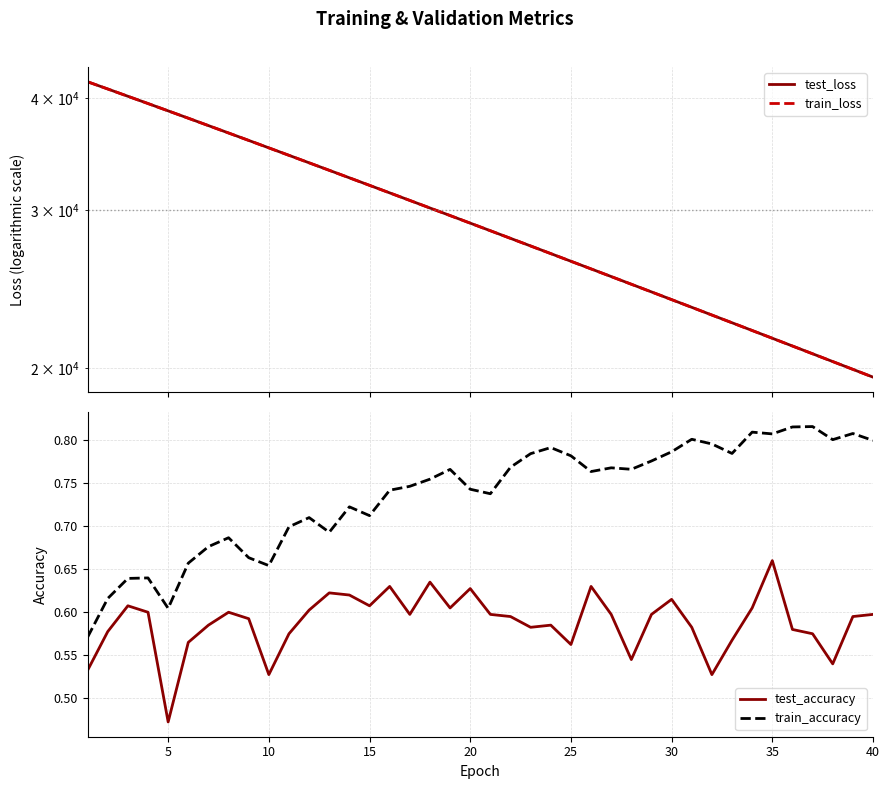

Reading right to left, what are all the values shown in this chart?

test_loss: 19548.2	19942.8	20345.5	20755.8	21173.8	21599.7	22033.4	22475.4	22925.3	23383.7	23850.6	24326.7	24811.1	25304.6	25807.0	26318.4	26839.6	27370.4	27911.1	28462.3	29022.3	29592.2	30172.8	30764.2	31366.1	31979.4	32602.1	33236.1	33881.5	34538.3	35206.2	35886.3	36576.6	37277.2	37991.3	38713.2	39447.3	40191.5	40949.3	41713.2
train_loss: 19546.5	19941.5	20344.1	20754.3	21172.2	21598.1	22031.7	22473.5	22923.4	23382.0	23849.0	24324.8	24809.3	25302.6	25805.1	26316.6	26837.9	27368.7	27909.4	28460.4	29020.5	29590.5	30171.4	30762.6	31364.4	31977.2	32600.2	33233.9	33879.5	34536.1	35204.1	35883.8	36574.1	37274.7	37988.7	38711.3	39445.9	40189.3	40948.2	41713.8
test_accuracy: 0.6	0.6	0.5	0.6	0.6	0.7	0.6	0.6	0.5	0.6	0.6	0.6	0.5	0.6	0.6	0.6	0.6	0.6	0.6	0.6	0.6	0.6	0.6	0.6	0.6	0.6	0.6	0.6	0.6	0.6	0.5	0.6	0.6	0.6	0.6	0.5	0.6	0.6	0.6	0.5
train_accuracy: 0.8	0.8	0.8	0.8	0.8	0.8	0.8	0.8	0.8	0.8	0.8	0.8	0.8	0.8	0.8	0.8	0.8	0.8	0.8	0.7	0.7	0.8	0.8	0.7	0.7	0.7	0.7	0.7	0.7	0.7	0.7	0.7	0.7	0.7	0.7	0.6	0.6	0.6	0.6	0.6